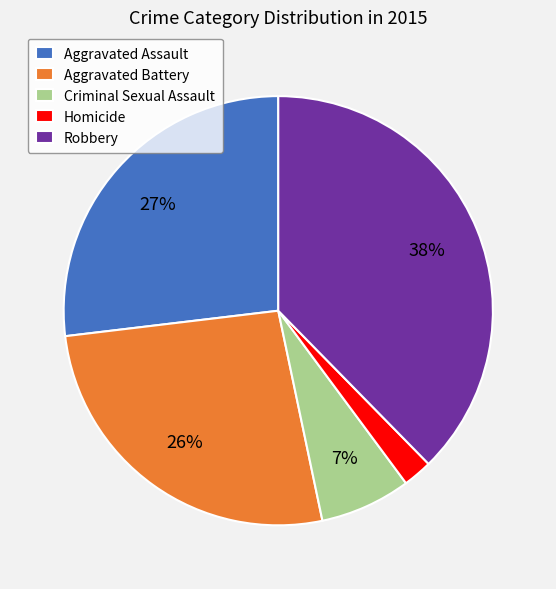

To the nearest percent, what portion does Homicide represent?

2%